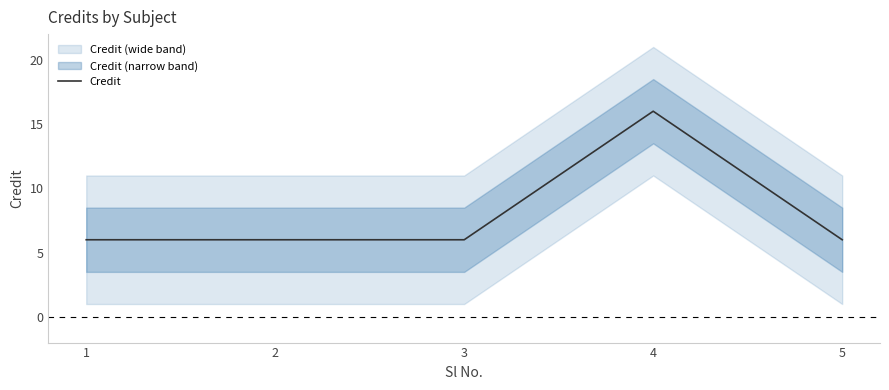

At which category does the chart reach its peak across all series?

4